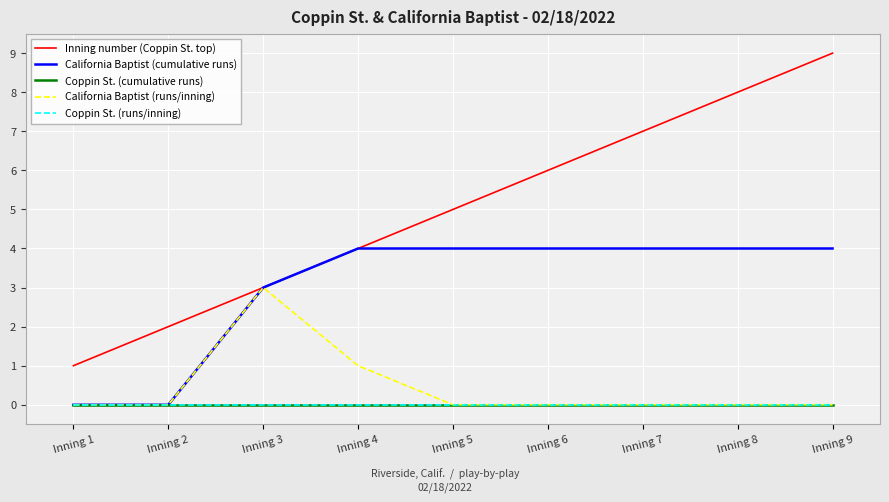

Which series has the largest total across all categories?

Inning number (Coppin St. top)